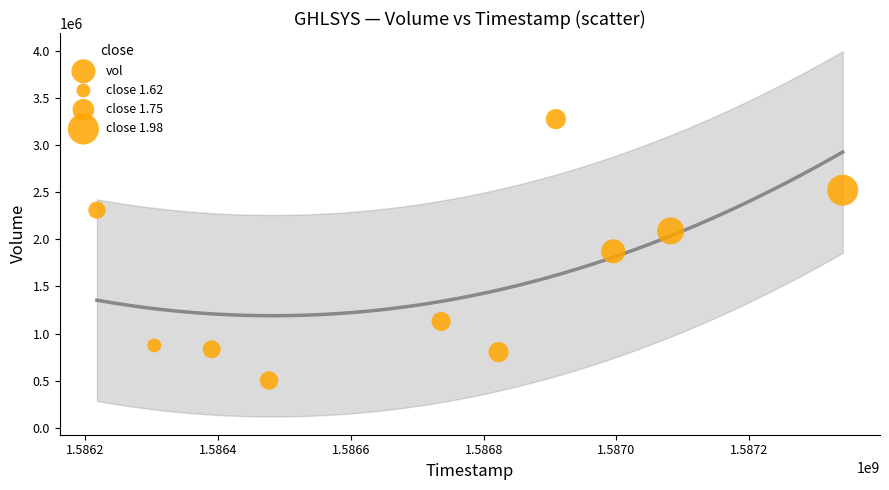

What is the range of X values (max minus min)?

1123200